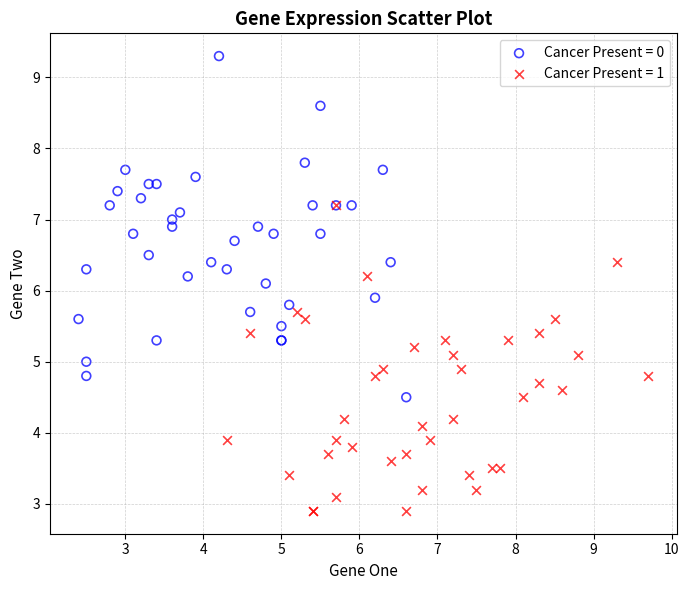

Which series reaches the minimum Y coordinate?

Cancer Present = 1